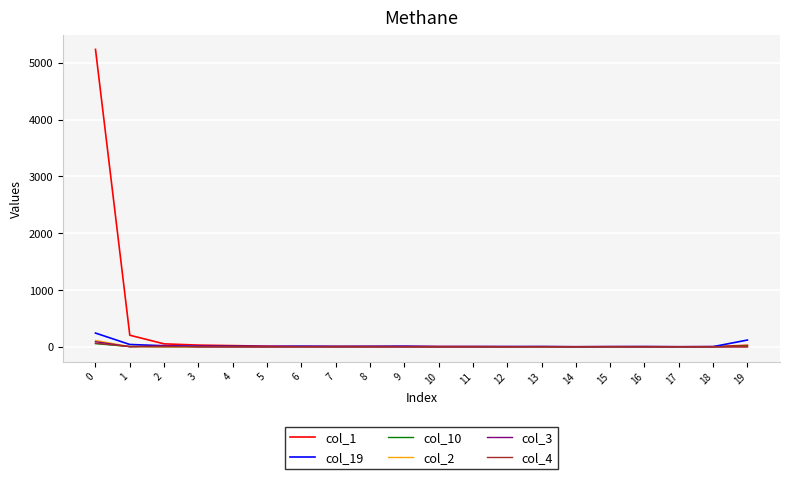

How many values in the col_3 series exceed 0?

8